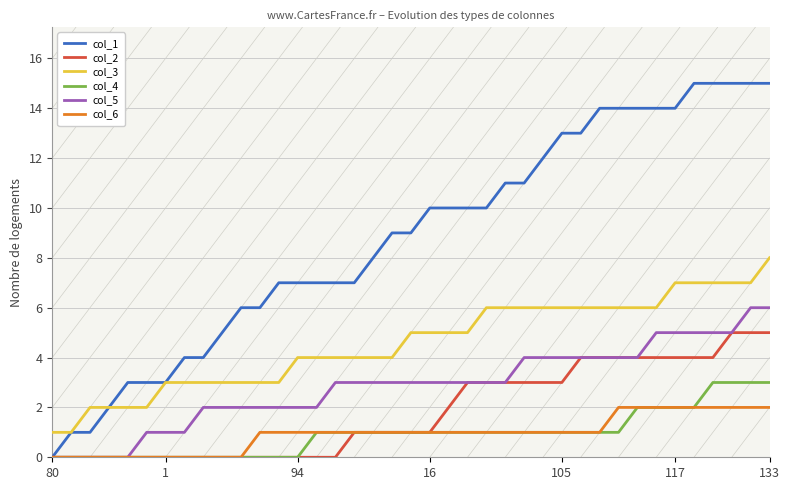

True or false: col_3 and col_5 cross at least once.

False